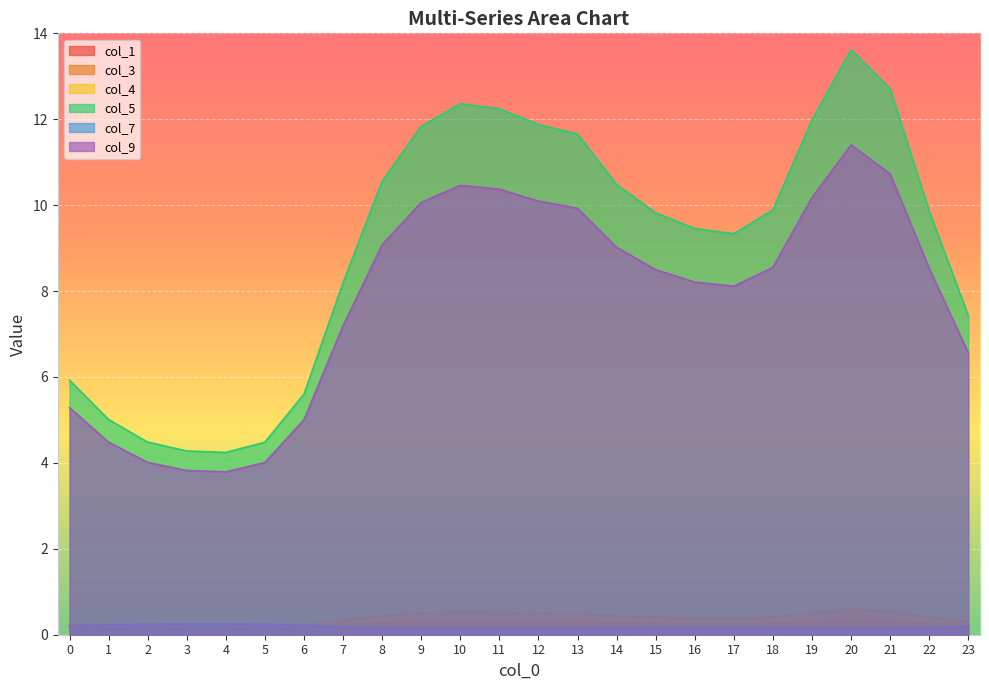

What are all the series names shown in the legend?

col_1, col_3, col_4, col_5, col_7, col_9